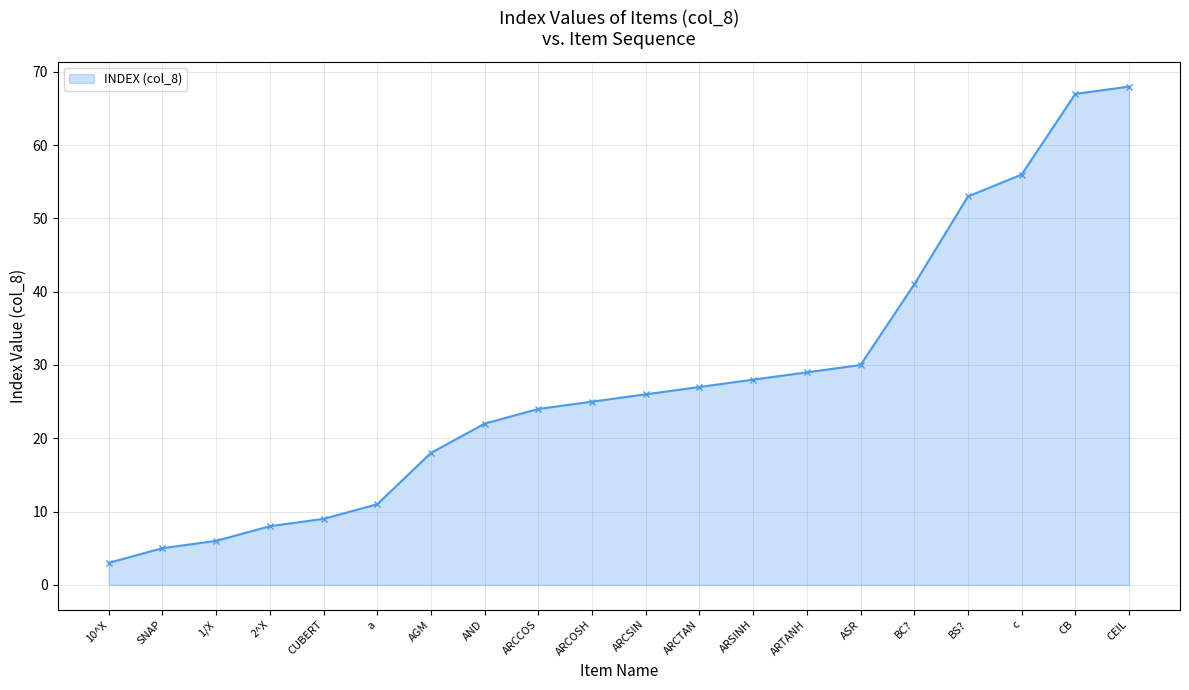

Reading left to right, transcribe all the data shown in this chart.

3	5	6	8	9	11	18	22	24	25	26	27	28	29	30	41	53	56	67	68